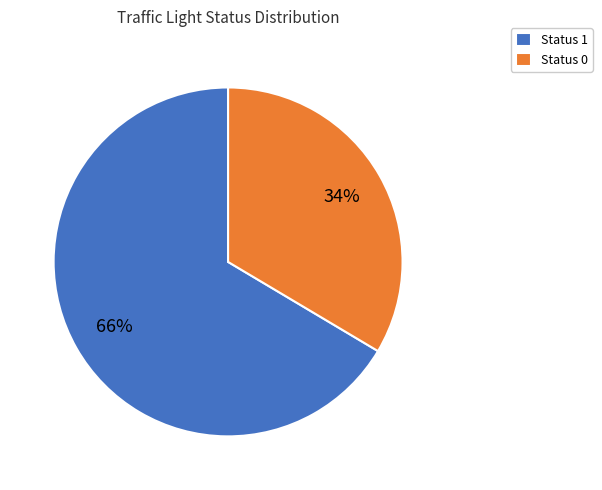

To the nearest percent, what portion does Status 1 represent?

66%